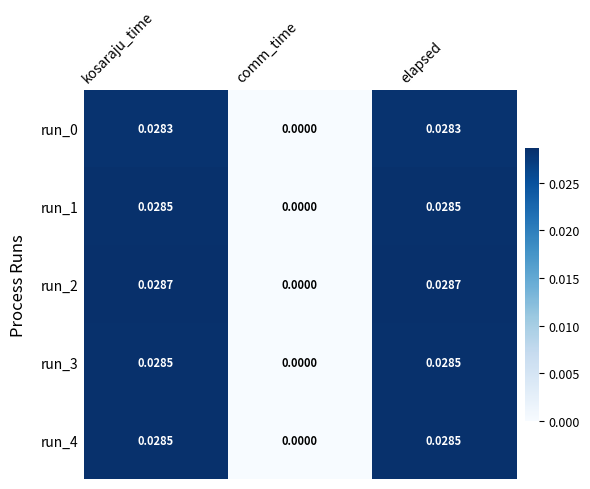

At which label does run_2 reach its minimum?

comm_time